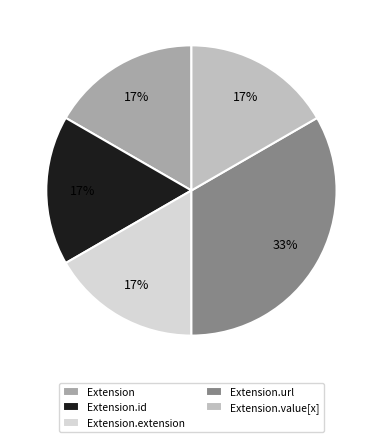

Which category has the biggest portion of the pie?

Extension.url